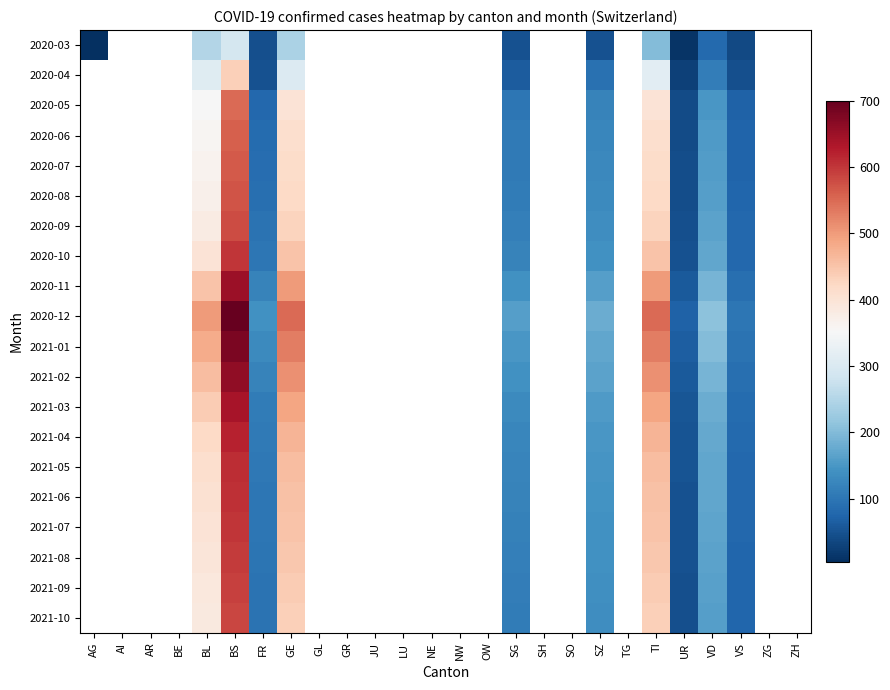

At which category does the chart reach its minimum across all series?

AG